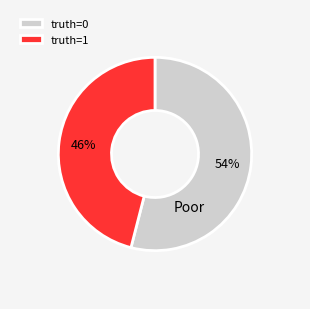

Between truth=1 and truth=0, which is larger?

truth=0